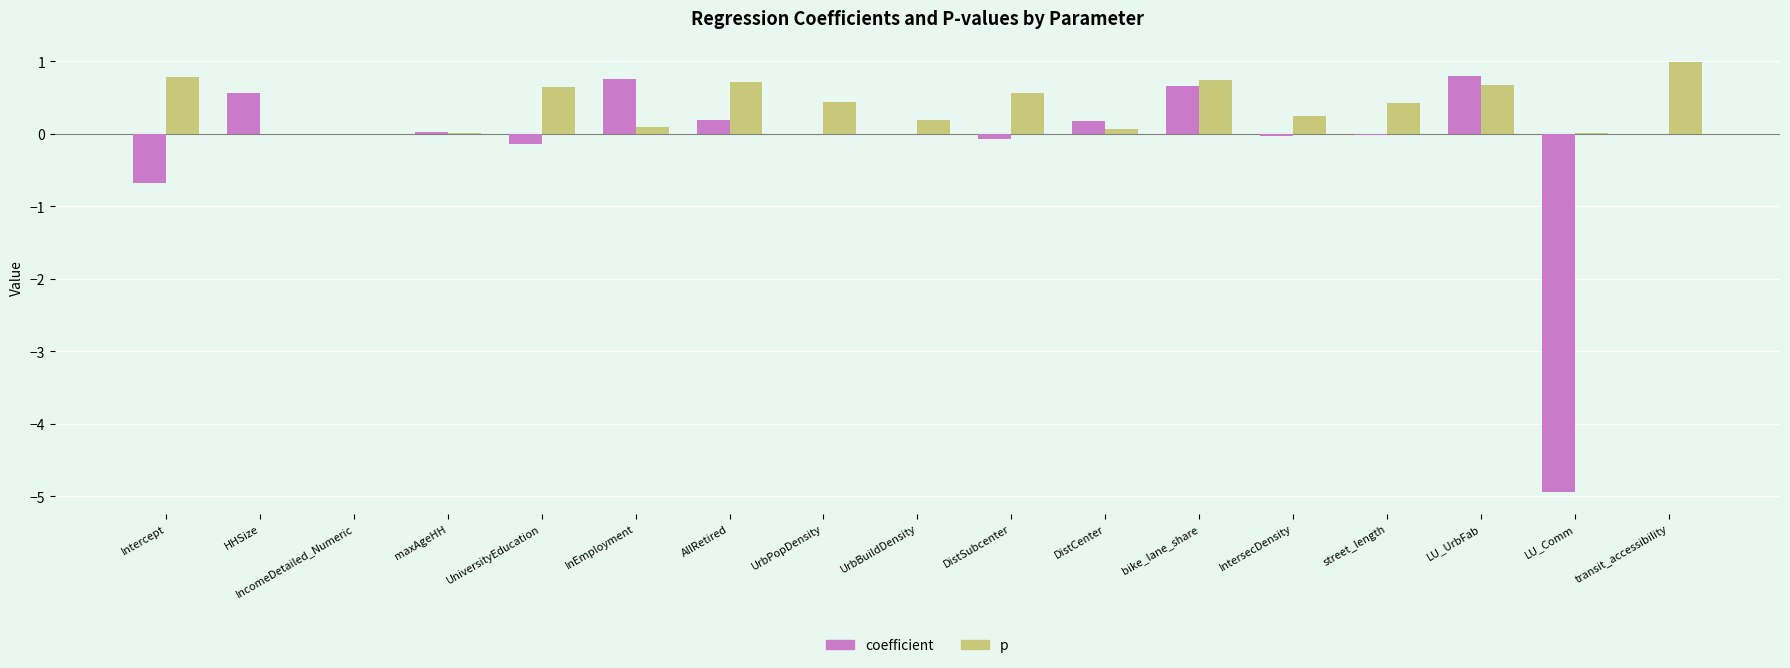

What is the sum of all coefficient values?

-2.7